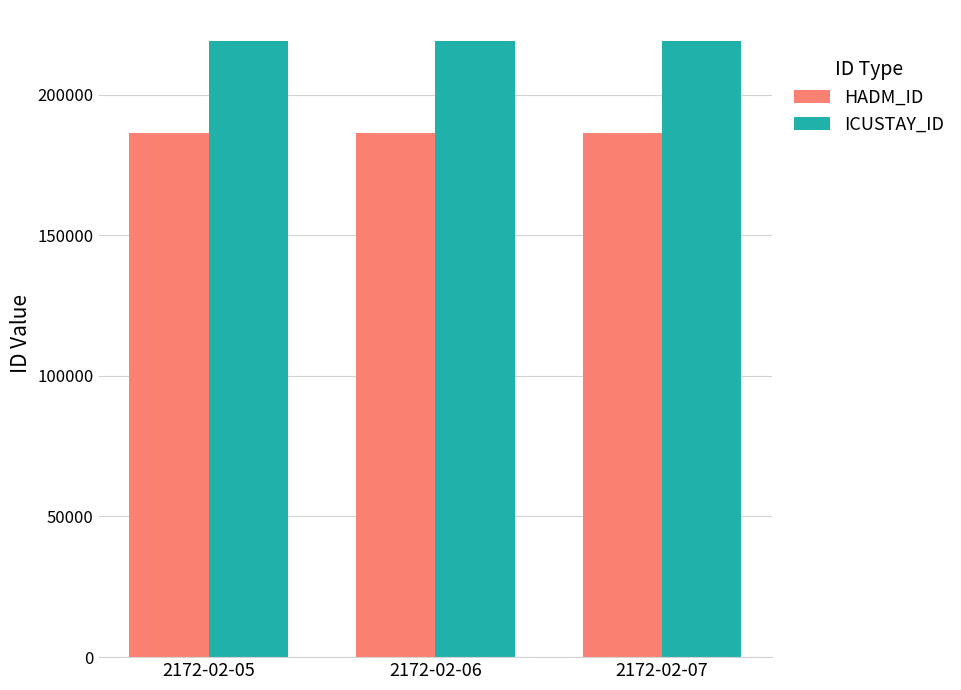

The HADM_ID series shows 62886 at 2172-02-07. True or false?

False